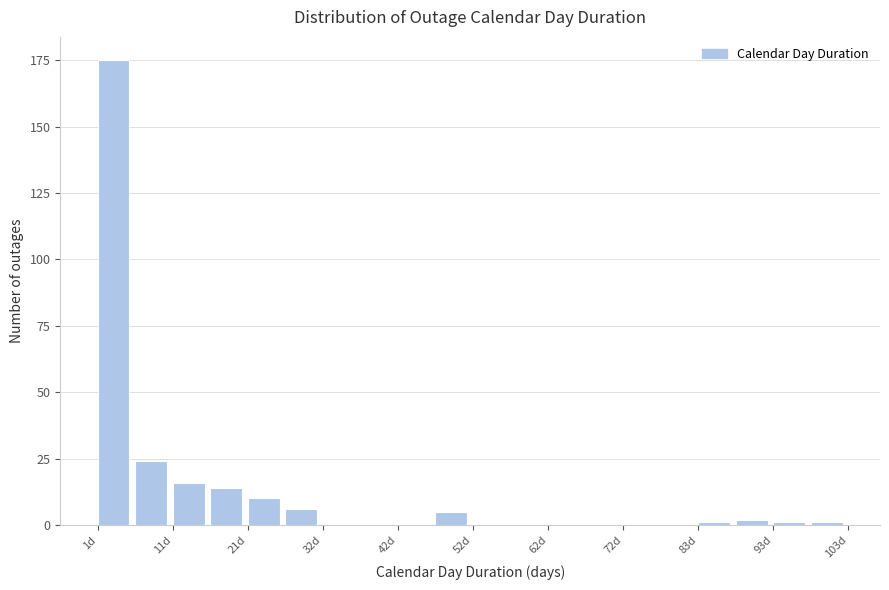

Around what value on the x-axis is the tallest bar? Give the approximate position of its centre, as read against the axis.

4